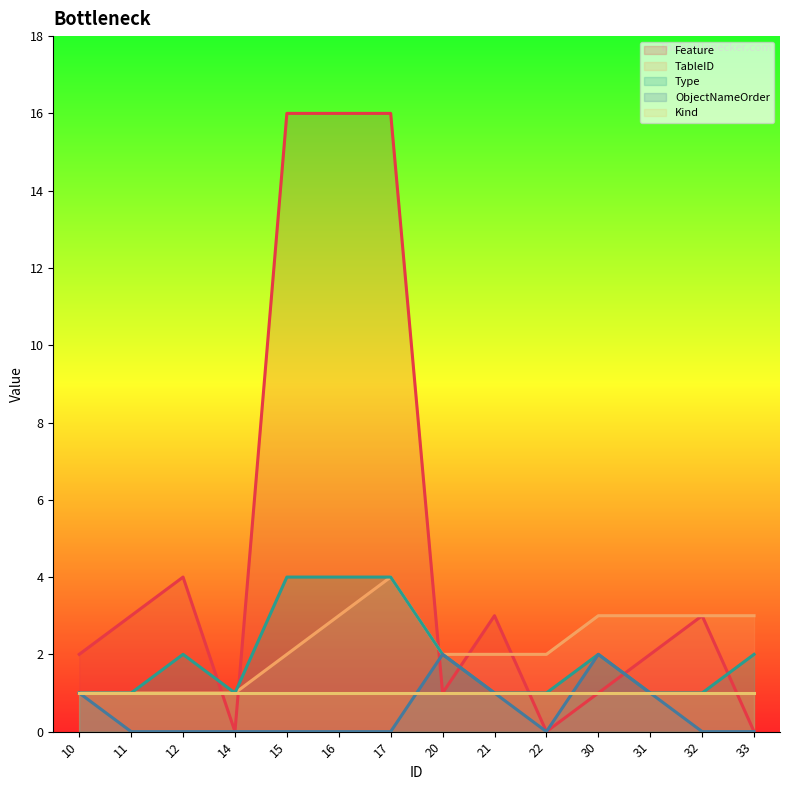

True or false: Type has more than 1 points higher than both neighbors.

True